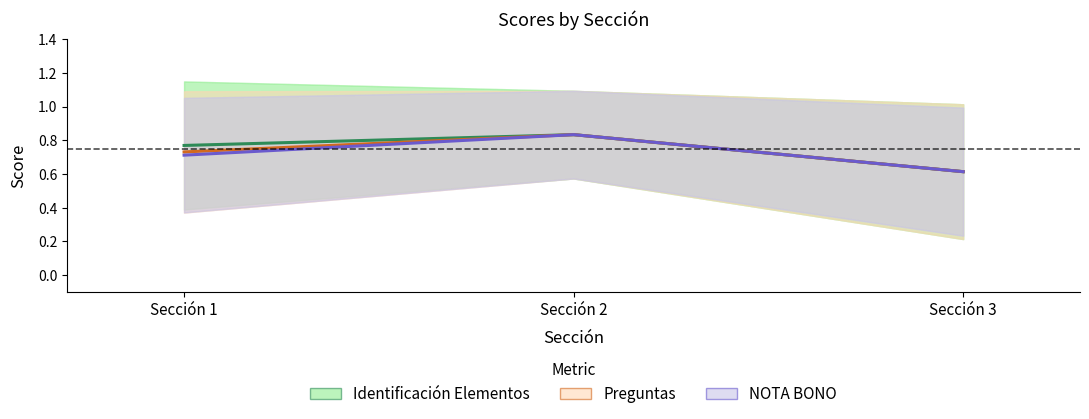

What value does the Identificación Elementos series have at Sección 3?

0.6